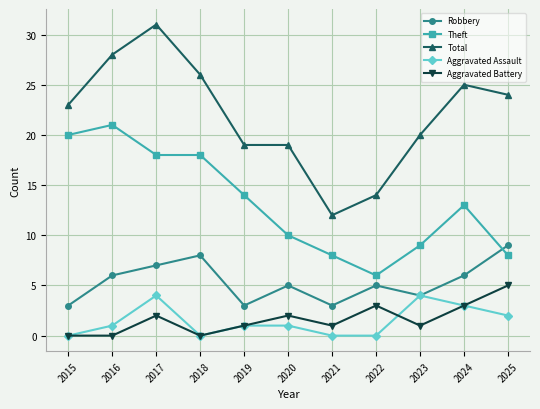

Does the chart have visible grid lines?

Yes